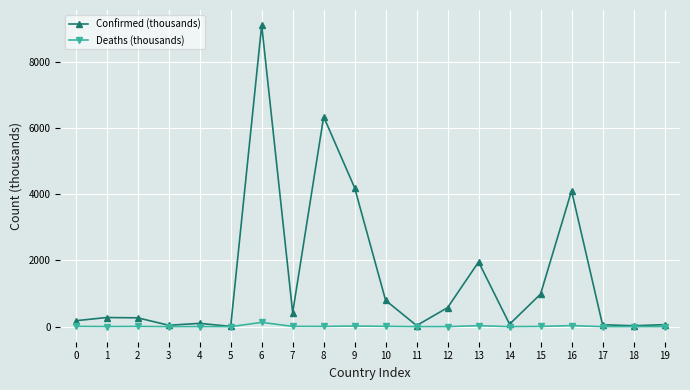

Count the number of categories in the chart.

20